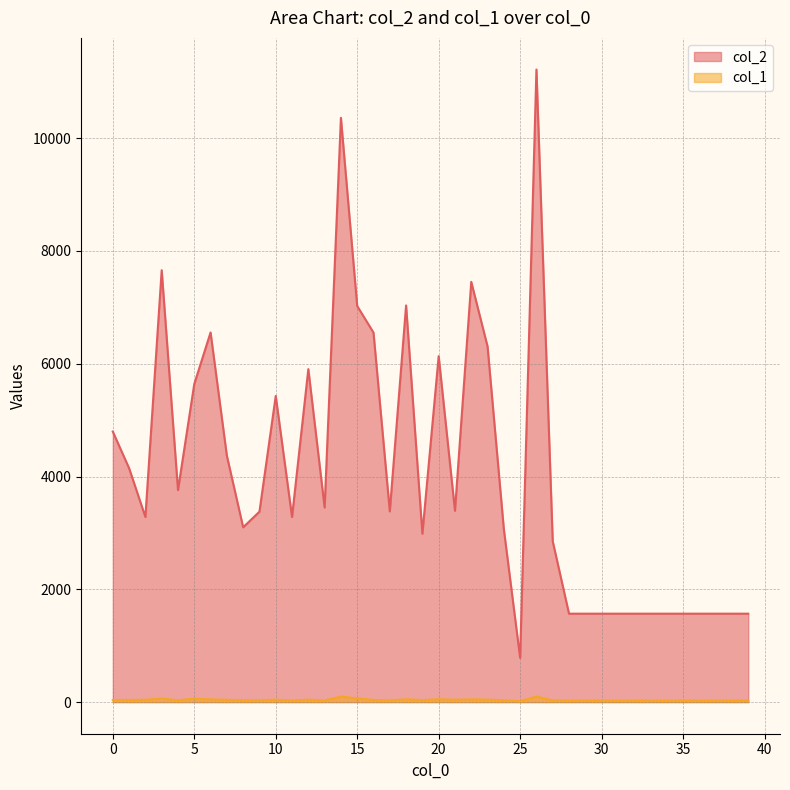

Between 3 and 12, which series saw the biggest shift?

col_2